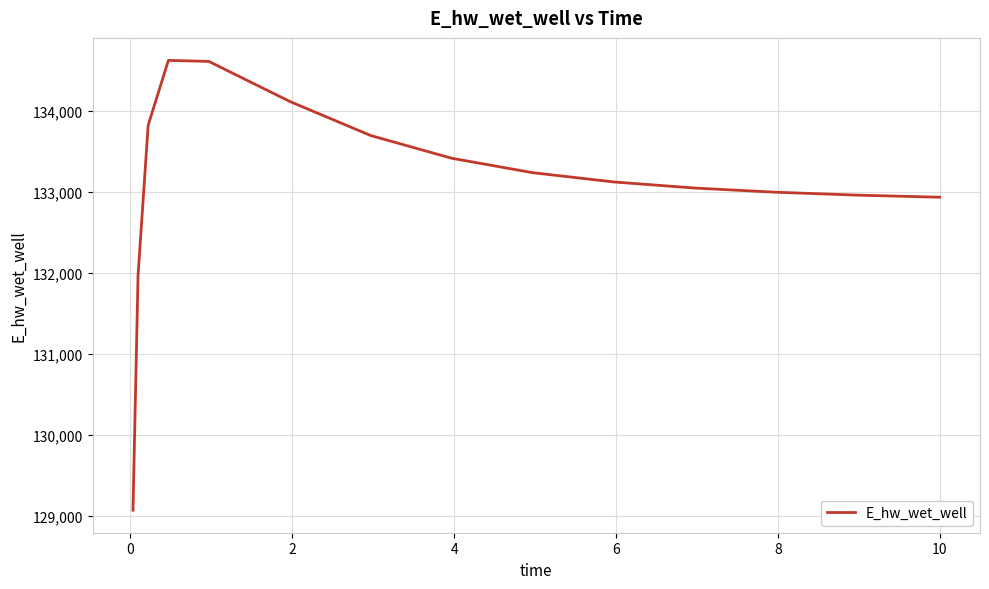

What is the minimum value shown in the chart?

129070.2